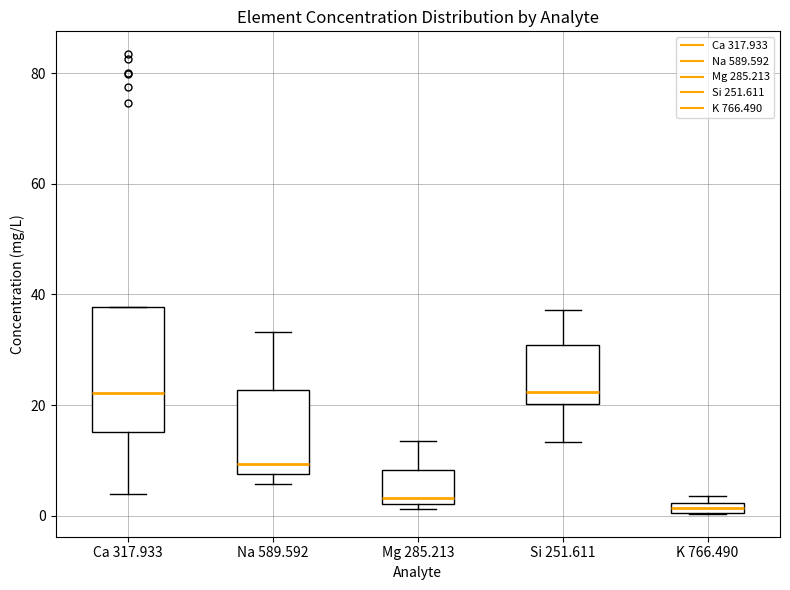

Where is the lower edge of the box for Ca 317.933 on the y-axis? The values are not printed on the chart, so give them approximately, as read against the axis.

16